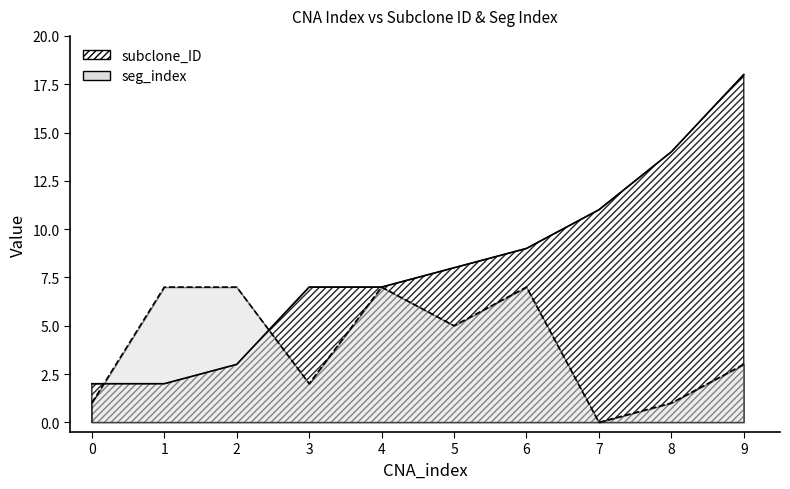

What is the greatest value displayed?

18